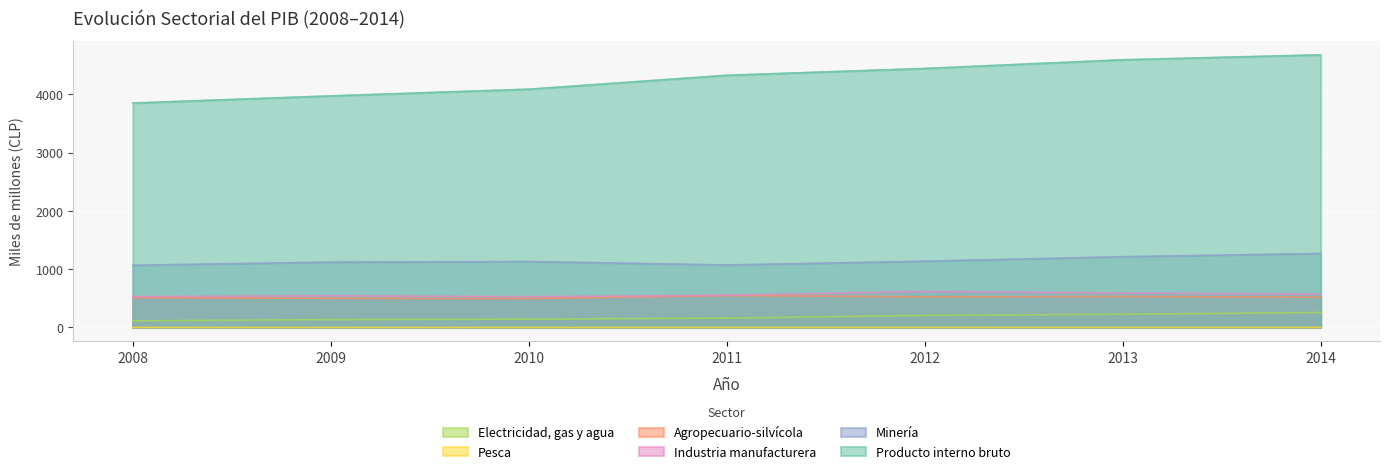

List the labels in order of Industria manufacturera value, largest first.

2012, 2013, 2014, 2011, 2009, 2008, 2010